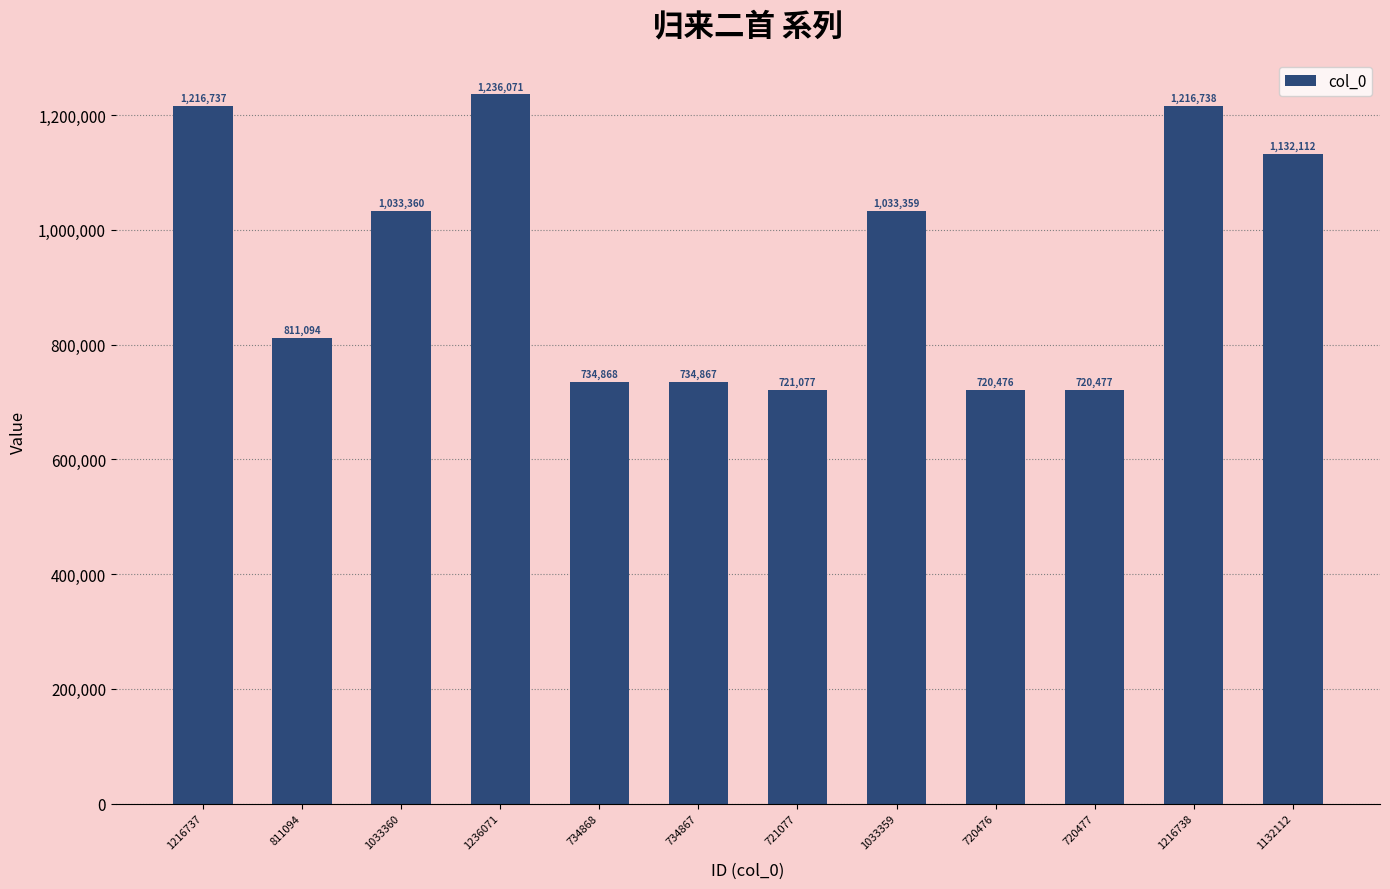

What is the difference between the values at 1132112 and 1216737?

84625